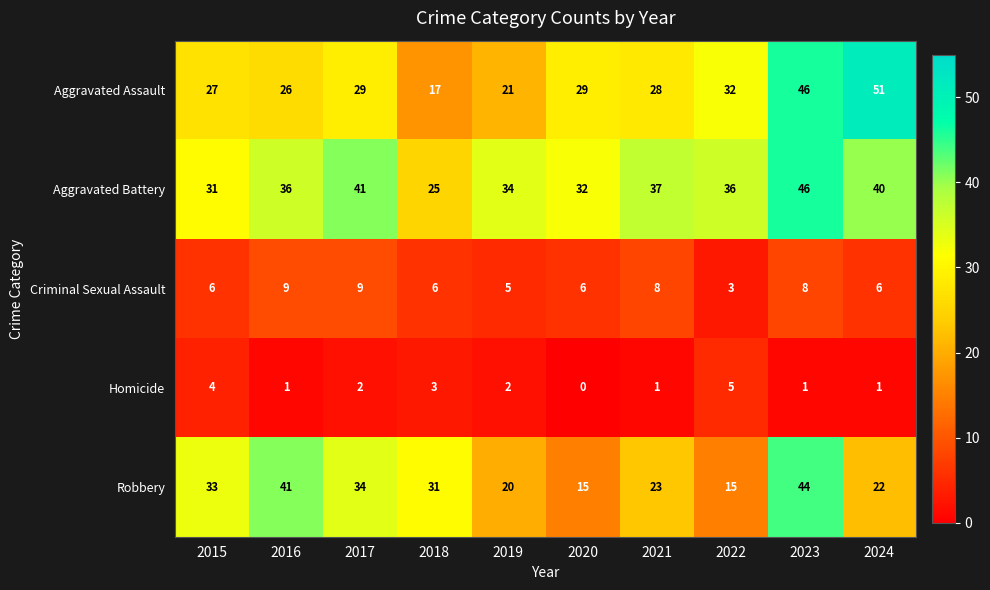

Where does the Homicide series first go above 2?

2015